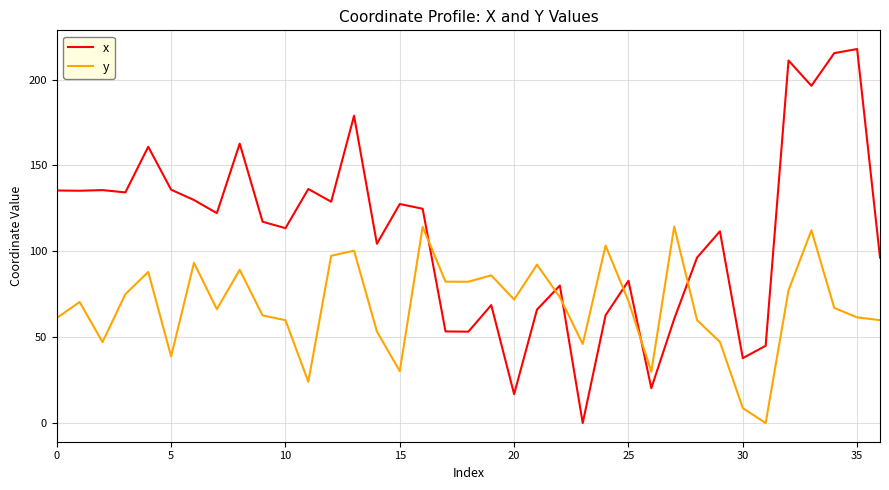

Which series has the largest total across all categories?

x